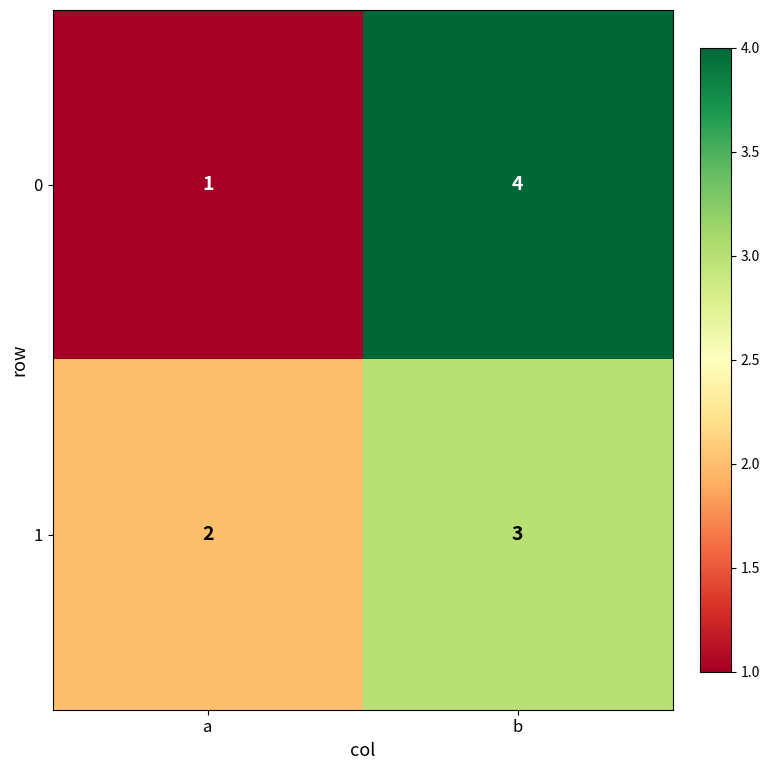

What is the total value across all series at a?

3